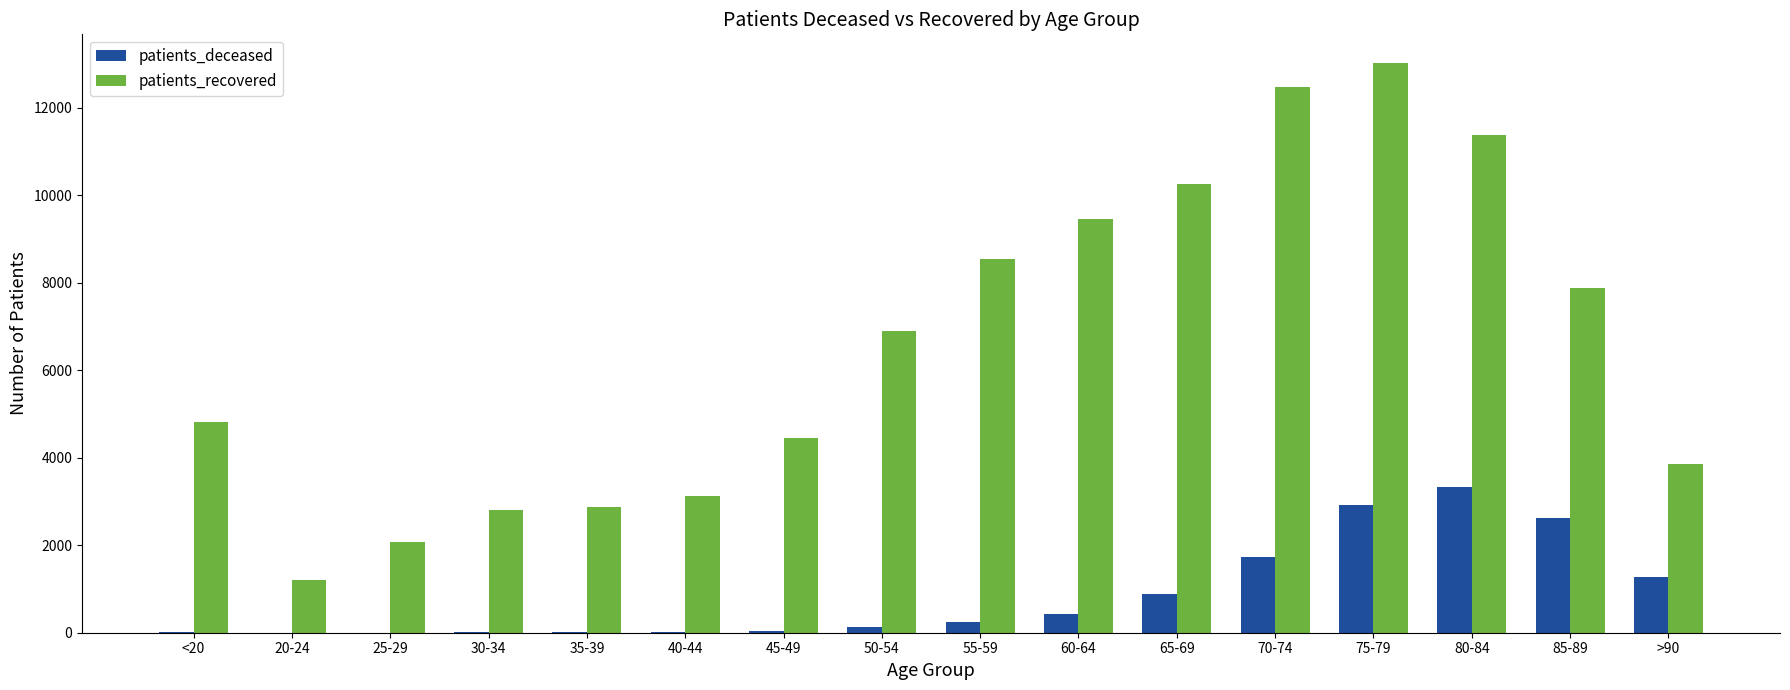

Which series changed the most between 30-34 and 70-74?

patients_recovered